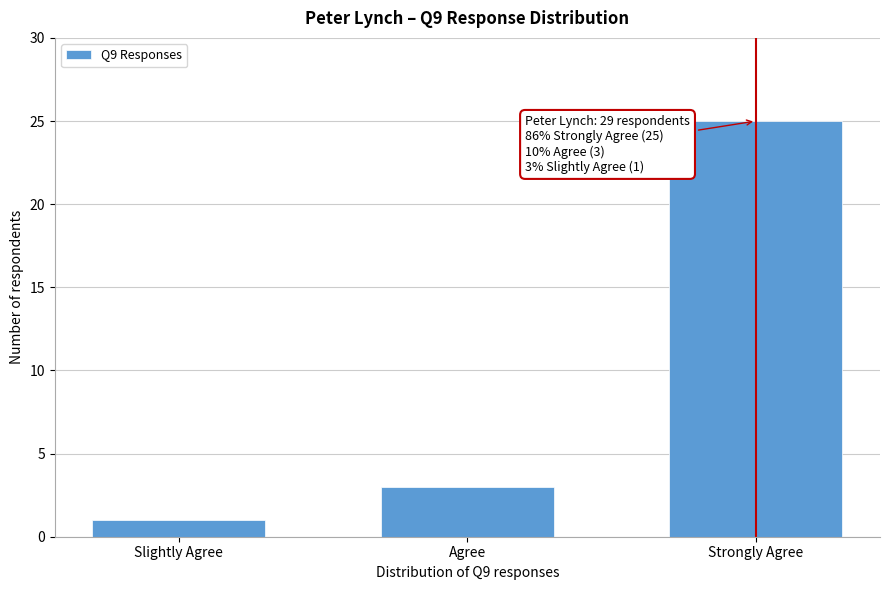

Reading right to left, transcribe all the data shown in this chart.

Strongly Agree=25	Agree=3	Slightly Agree=1